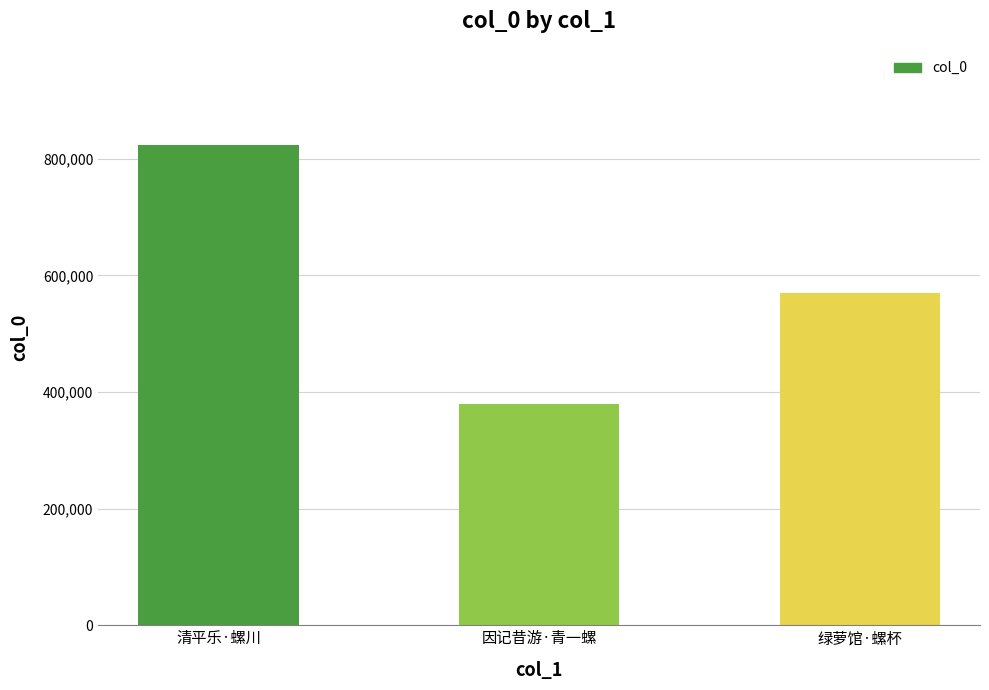

True or false: the data shows 1019756 at 绿萝馆·螺杯.

False